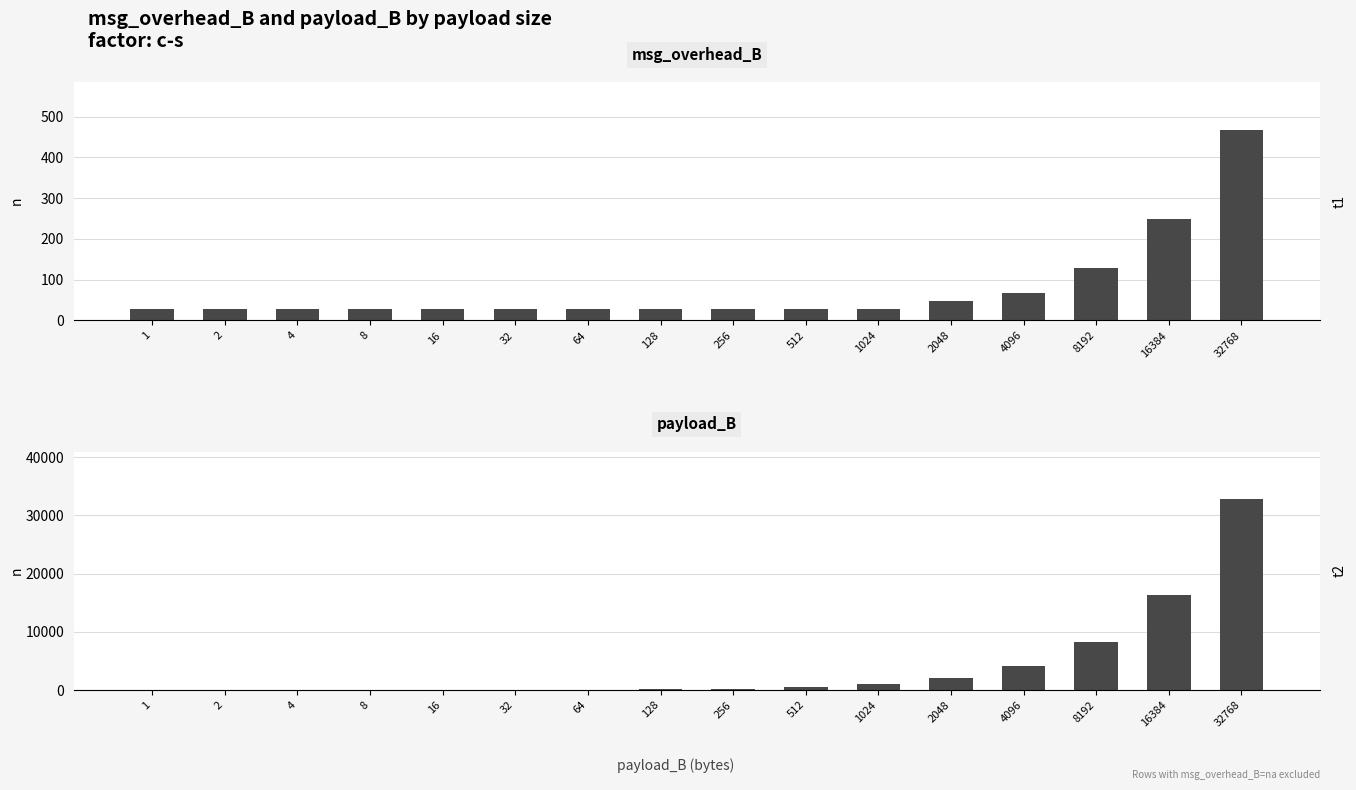

What is the minimum value shown in the chart?

1